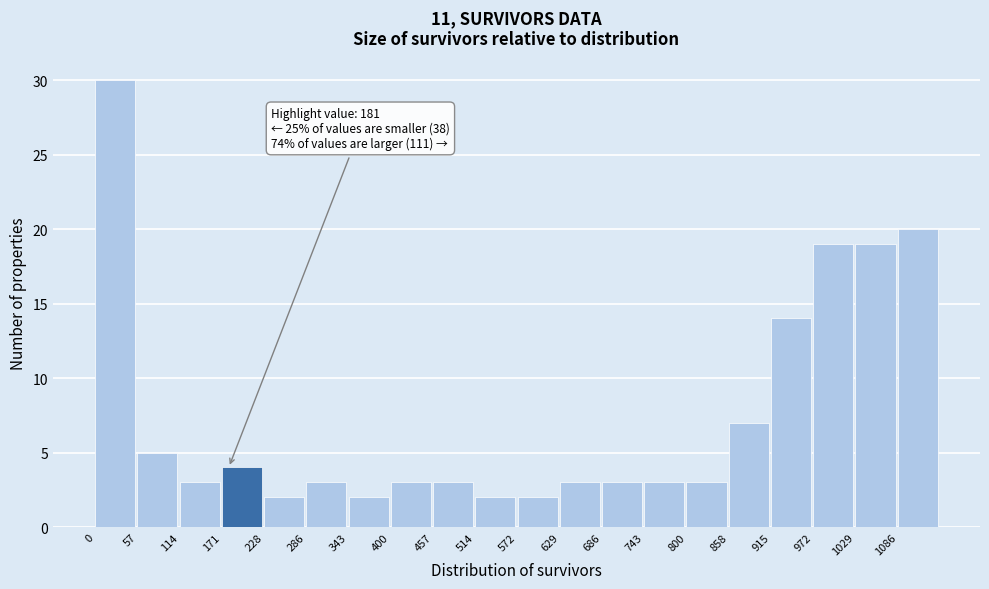

Over which range of the x-axis is the bar tallest?

0 to 60